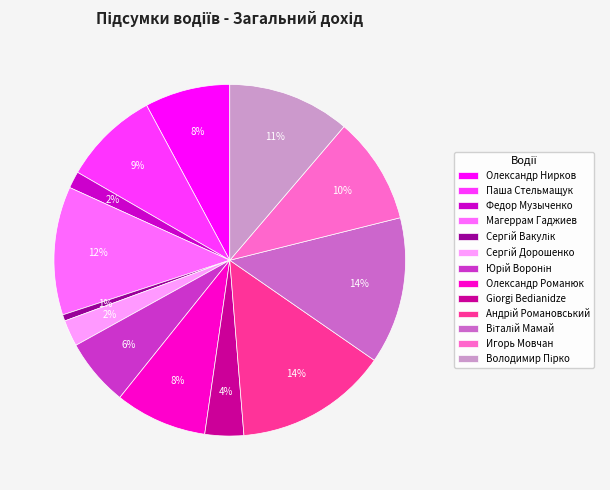

To the nearest percent, what is the difference between the largest and smallest slice percentages?

13%